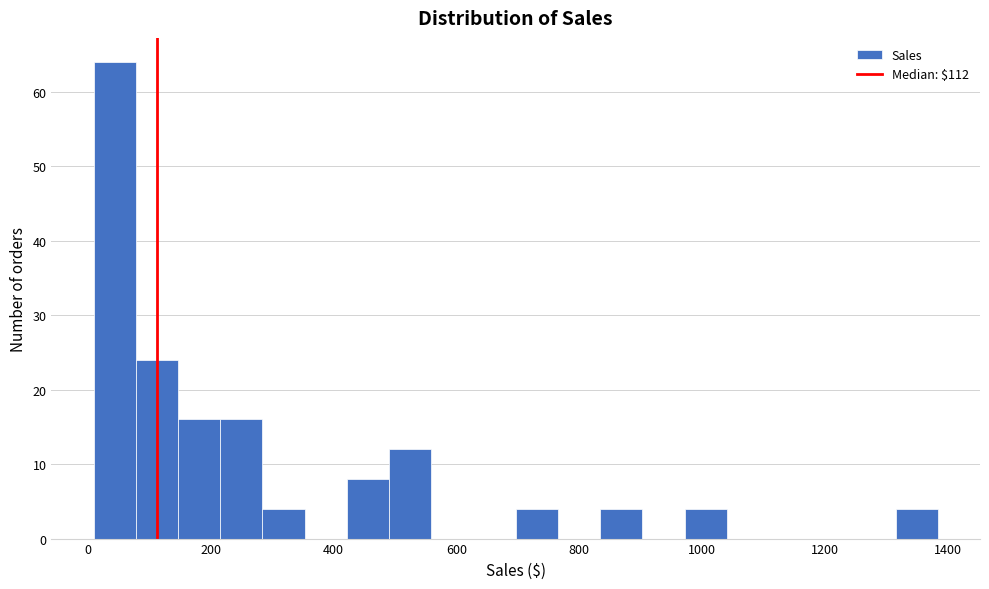

Around what value on the x-axis is the tallest bar? Give the approximate position of its centre, as read against the axis.

40